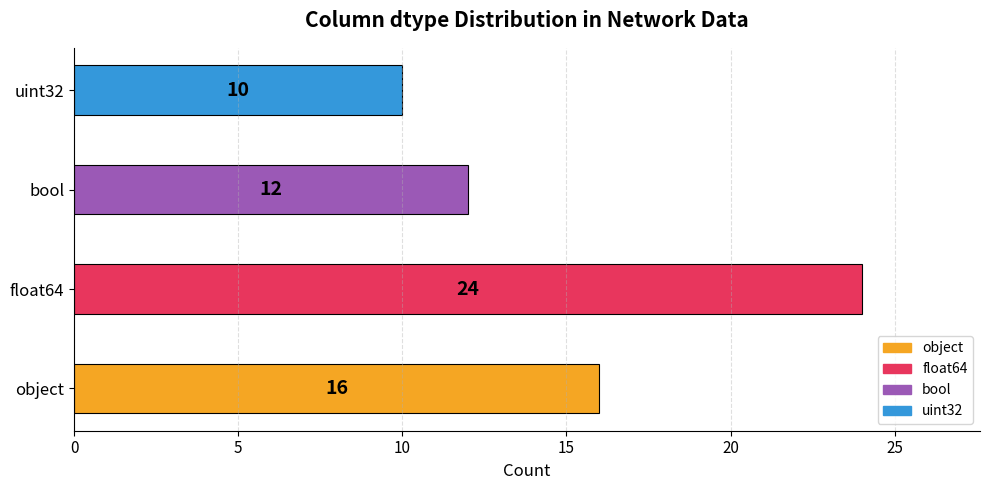

Which label corresponds to the smallest value in the chart?

uint32